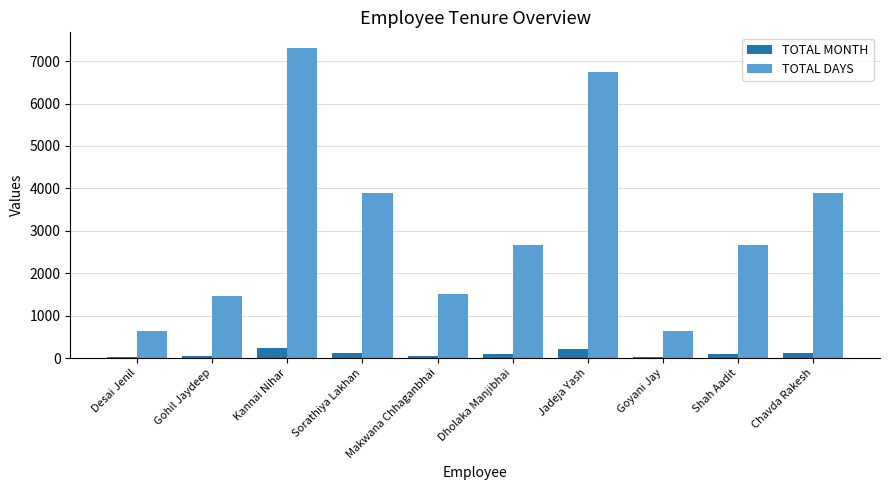

Which category has the highest value in the TOTAL DAYS series?

Kannai Nihar